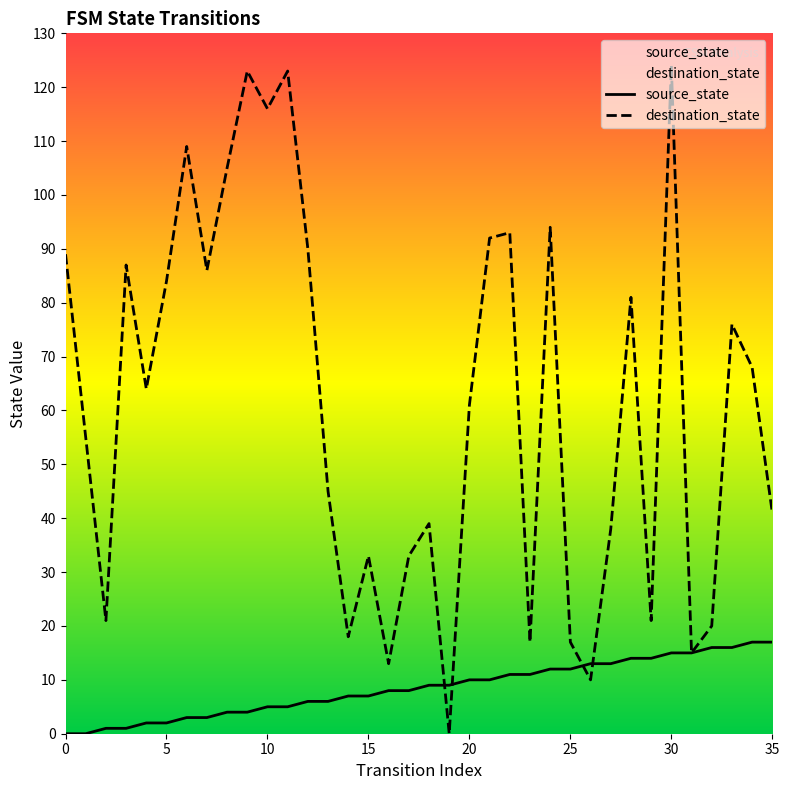

True or false: source_state has a value of 4 at 14.

False